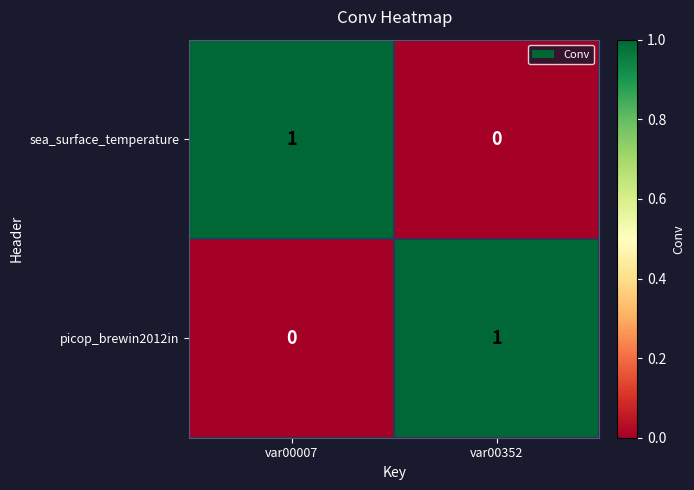

Count the number of data series in this chart.

2